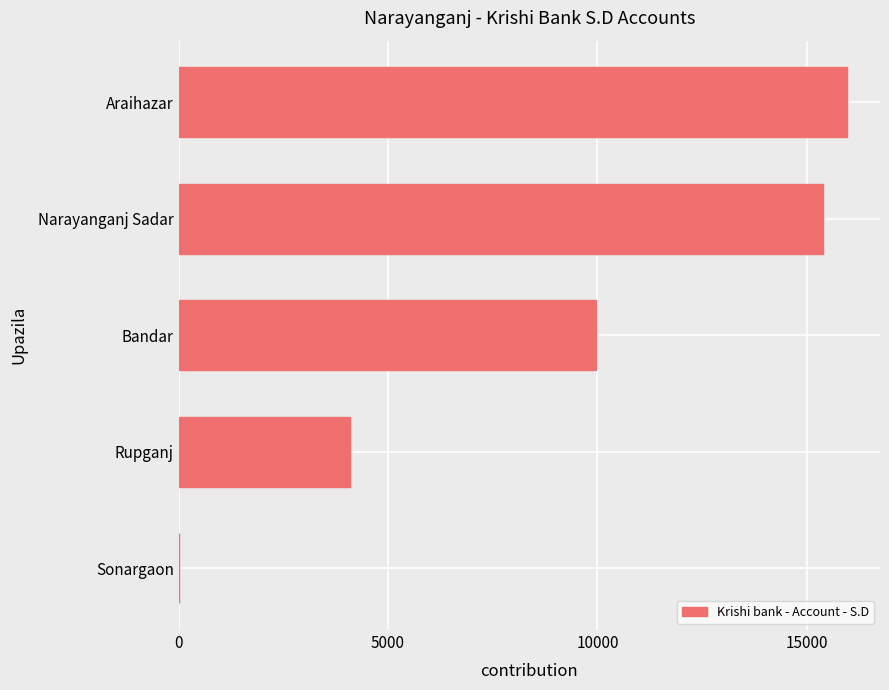

What is the change in value from Rupganj to Bandar?

+5880